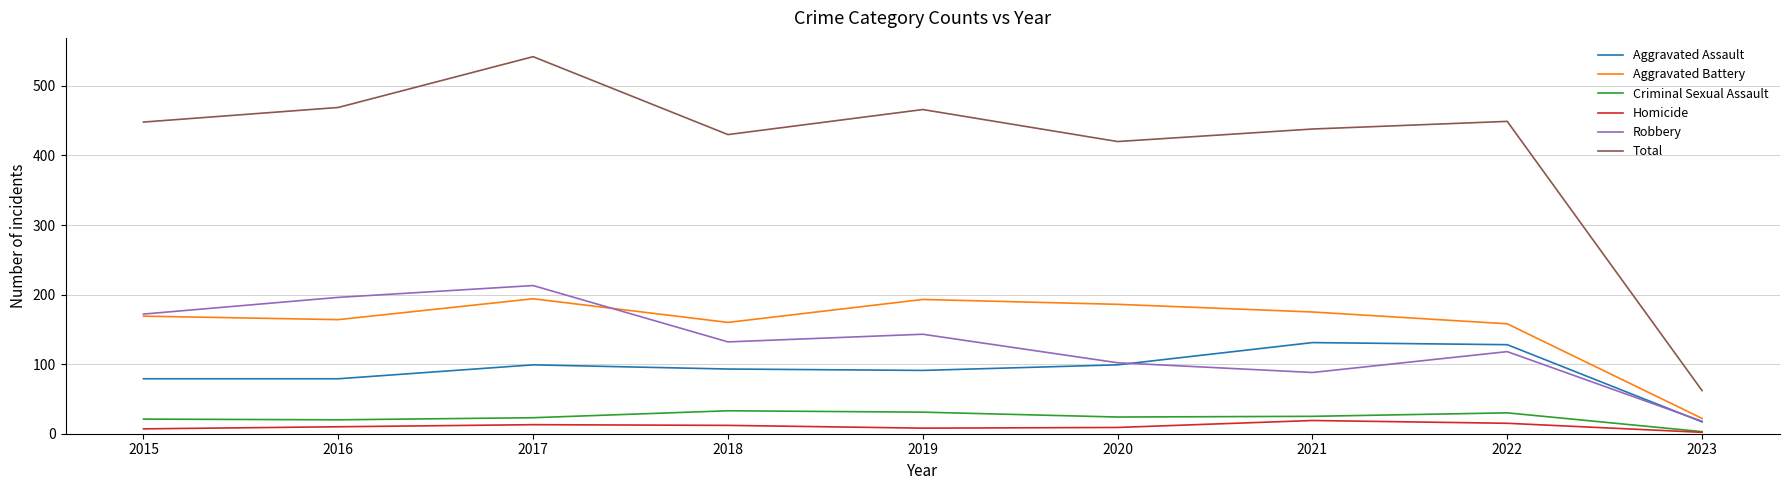

True or false: Criminal Sexual Assault and Aggravated Battery cross at least once.

False